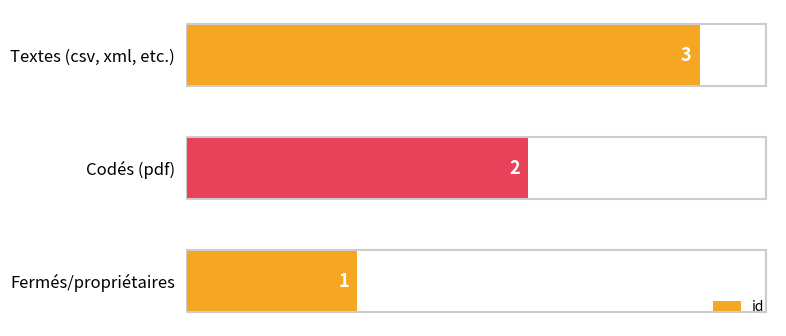

Which has a higher value, Fermés/propriétaires or Textes (csv, xml, etc.)?

Textes (csv, xml, etc.)